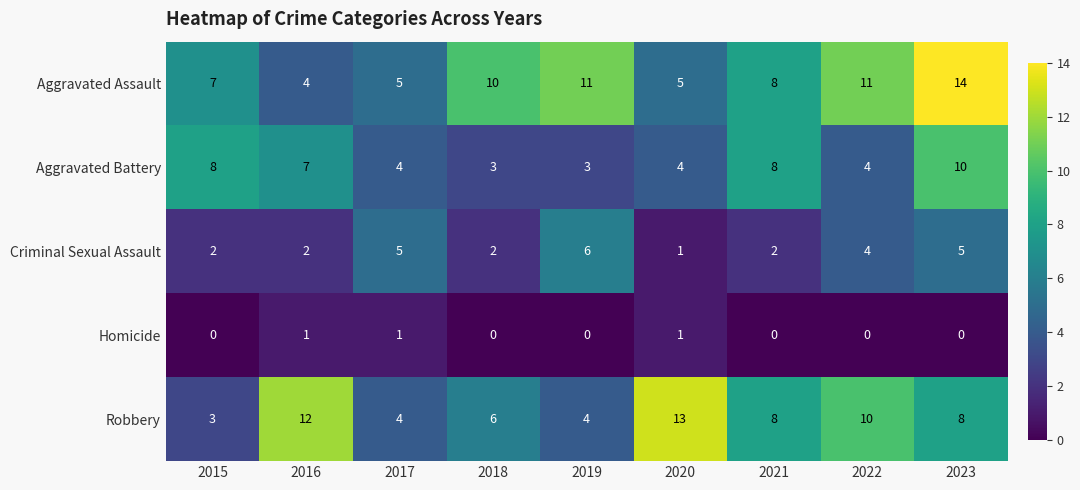

What is the difference between the highest and lowest values at 2017?

4